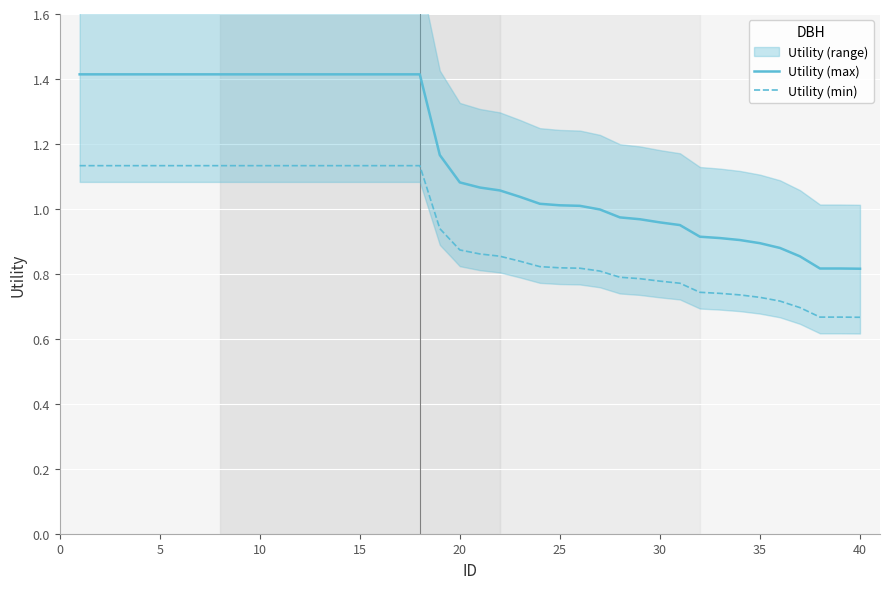

The Utility (min) series shows 1.0 at 30. True or false?

False